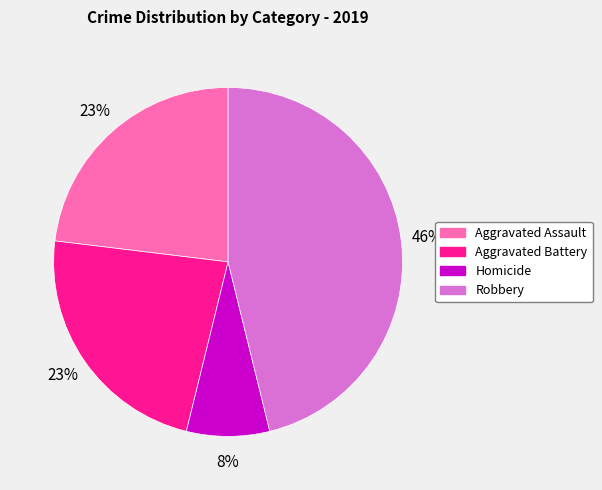

Is the sum of Robbery and Homicide greater than half?

Yes